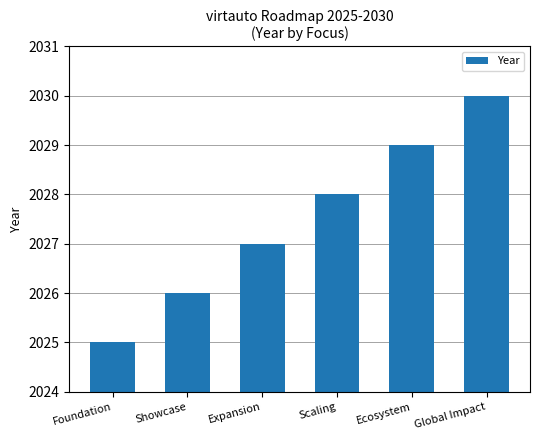

What is the greatest value displayed?

2030